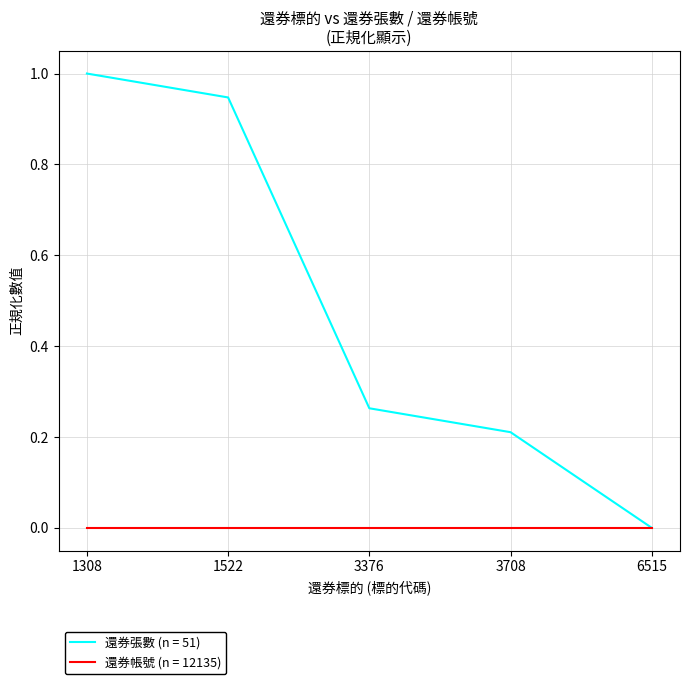

What is the maximum value shown in the chart?

1.0